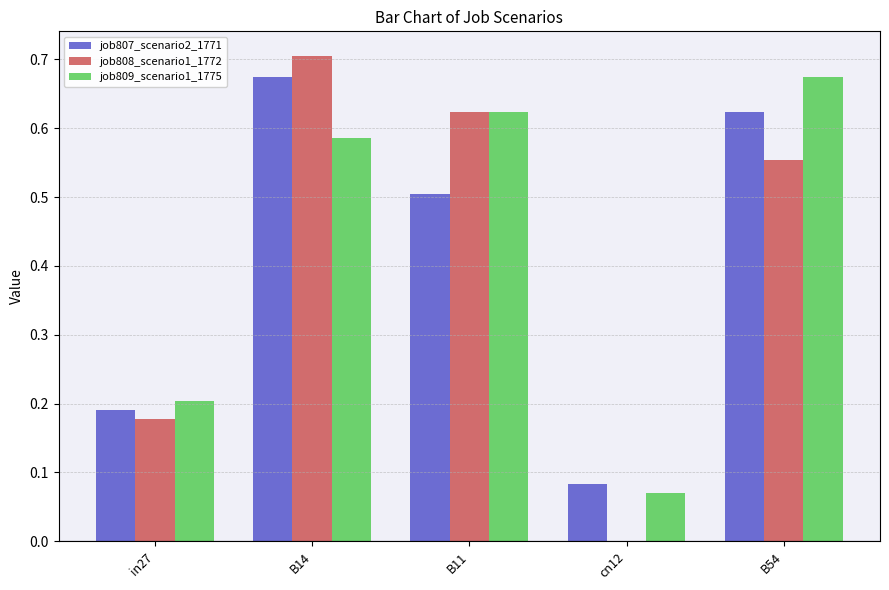

Between B11 and cn12, which series saw the biggest shift?

job808_scenario1_1772